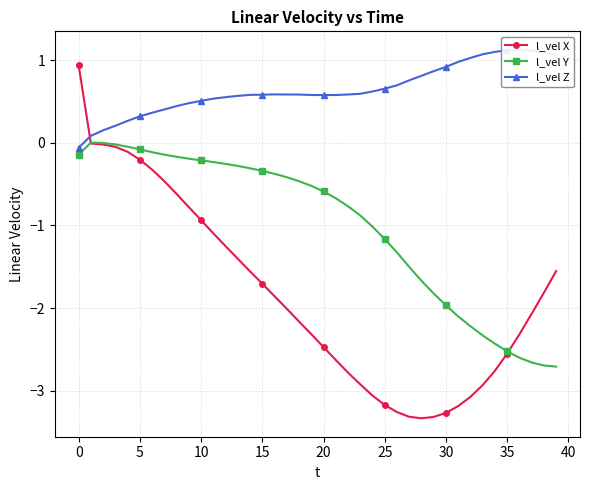

The value of l_vel Y at 20 is -0.6. True or false?

True